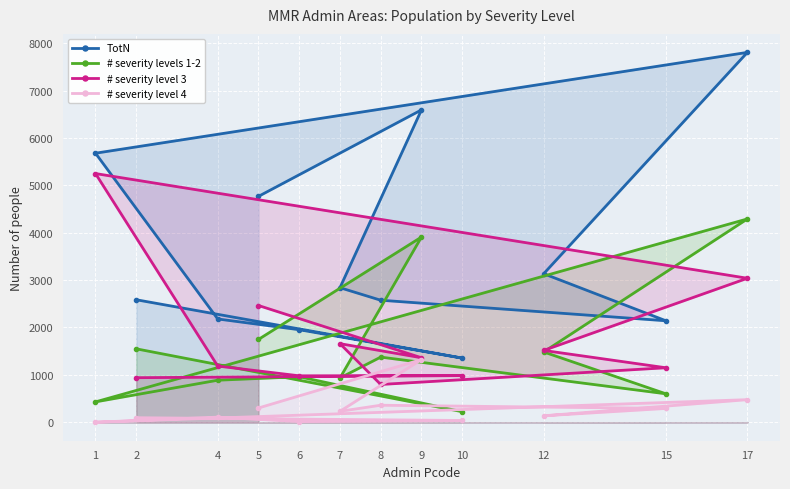

What is the difference between the highest and lowest values at 17?

7332.0